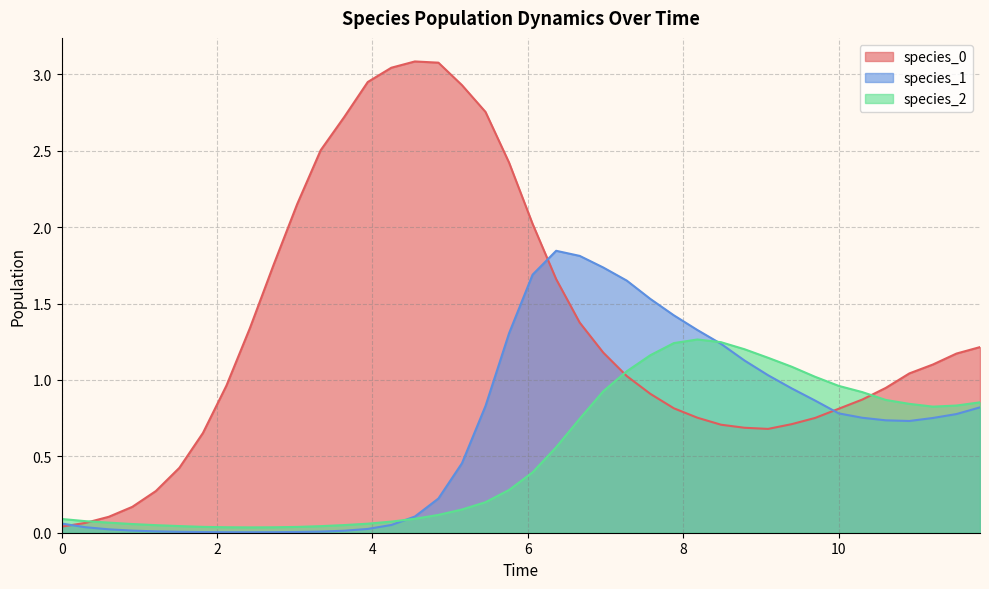

What is the sum of all species_0 values?

53.8